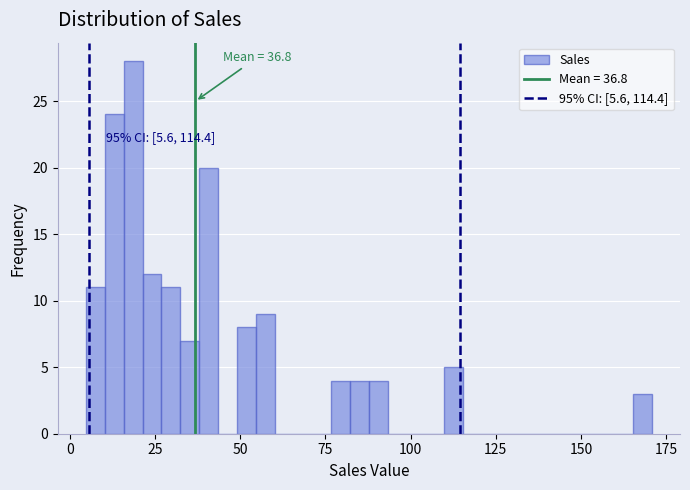

Read against the x-axis, roughly where is the centre of the tallest bar?

20